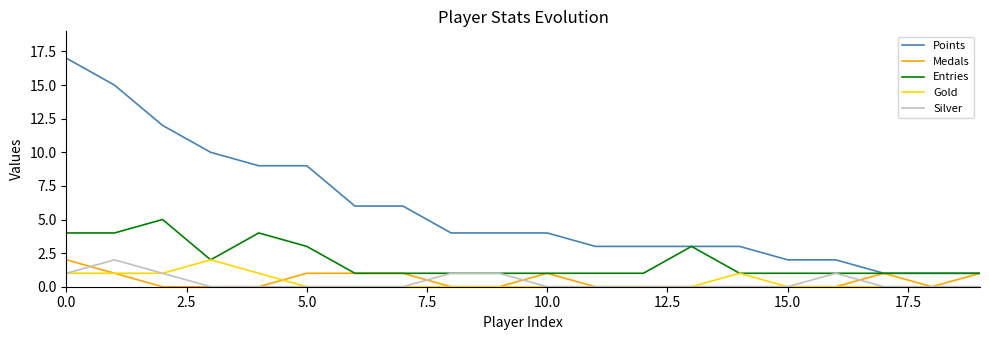

Which series has the largest total across all categories?

Points